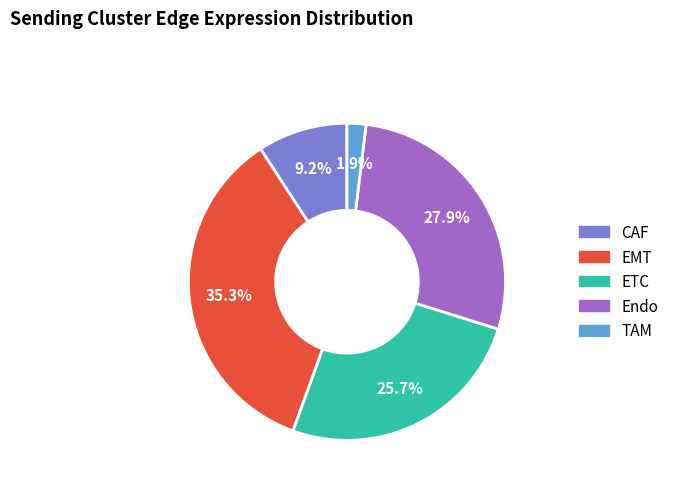

Rank the categories by value from lowest to highest.

TAM, CAF, ETC, Endo, EMT